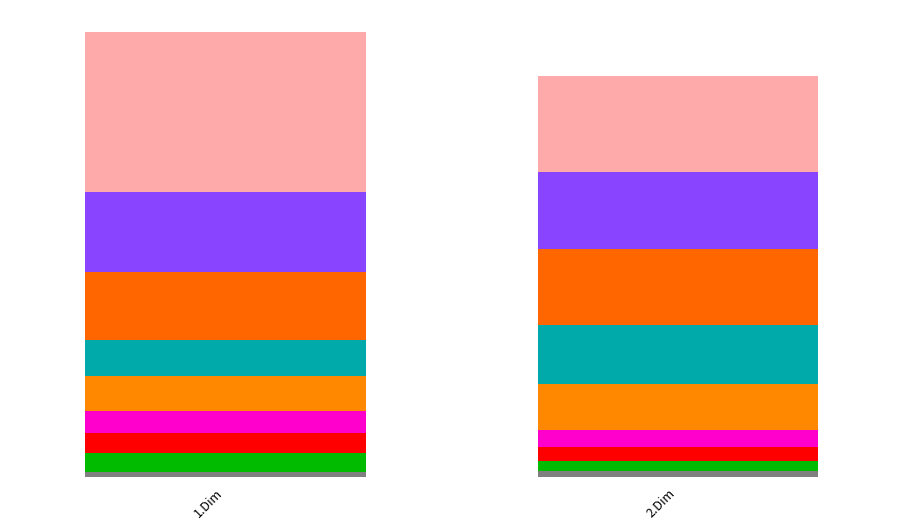

Which series has the widest spread of values?

1.Dim